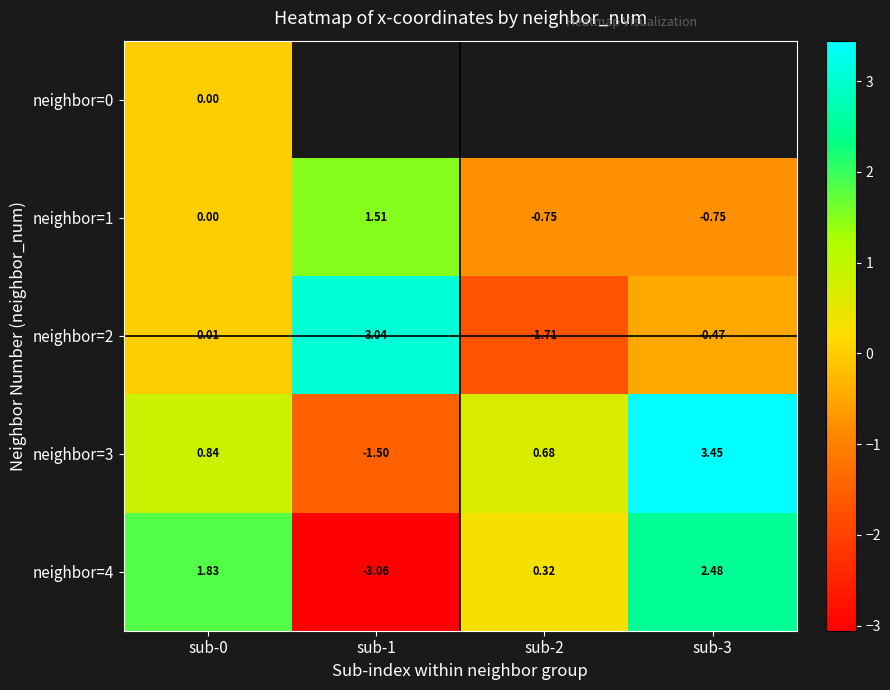

At how many categories does at least one series exceed 0?

4